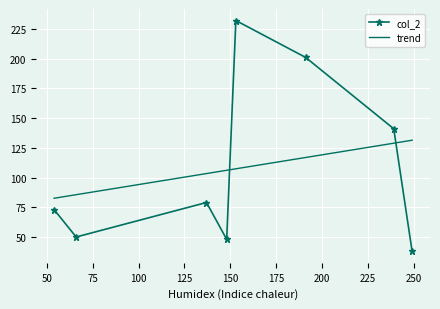

True or false: col_2 has more than 2 interior local peaks.

False